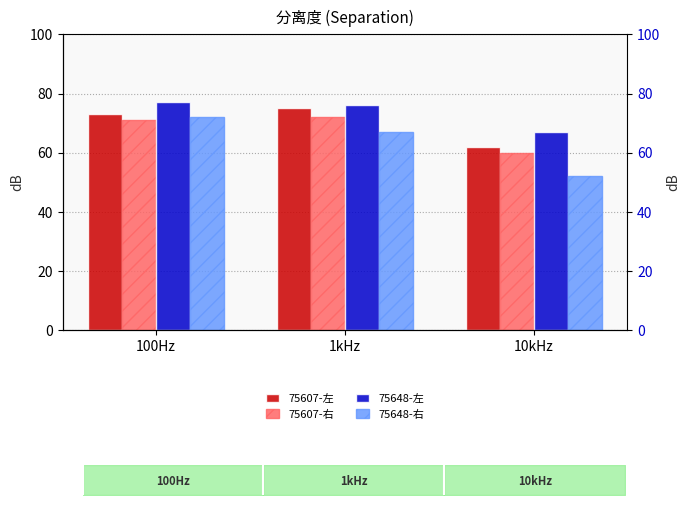

Reading right to left, what are all the values shown in this chart?

75607-左: 10kHz=62	1kHz=75	100Hz=73
75607-右: 10kHz=60	1kHz=72	100Hz=71
75648-左: 10kHz=67	1kHz=76	100Hz=77
75648-右: 10kHz=52	1kHz=67	100Hz=72